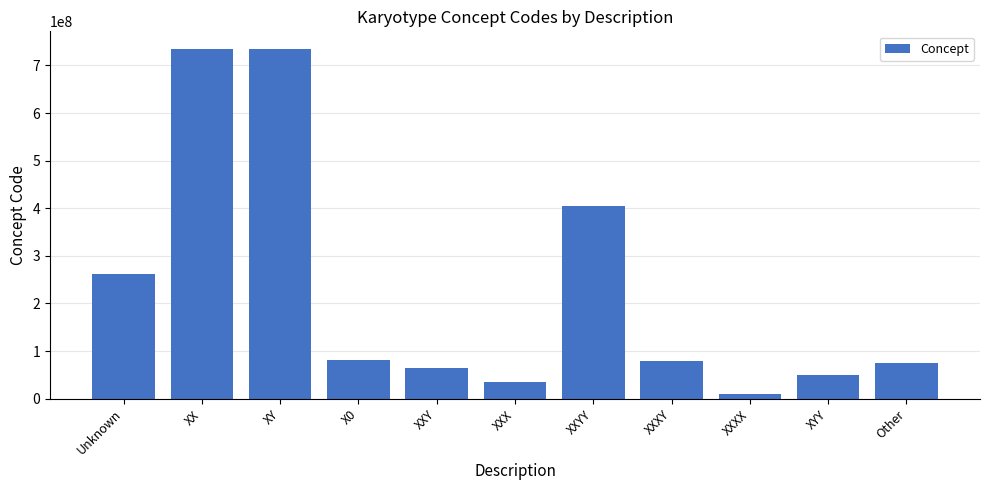

What is the change in value from XXY to XYY?

-16231994